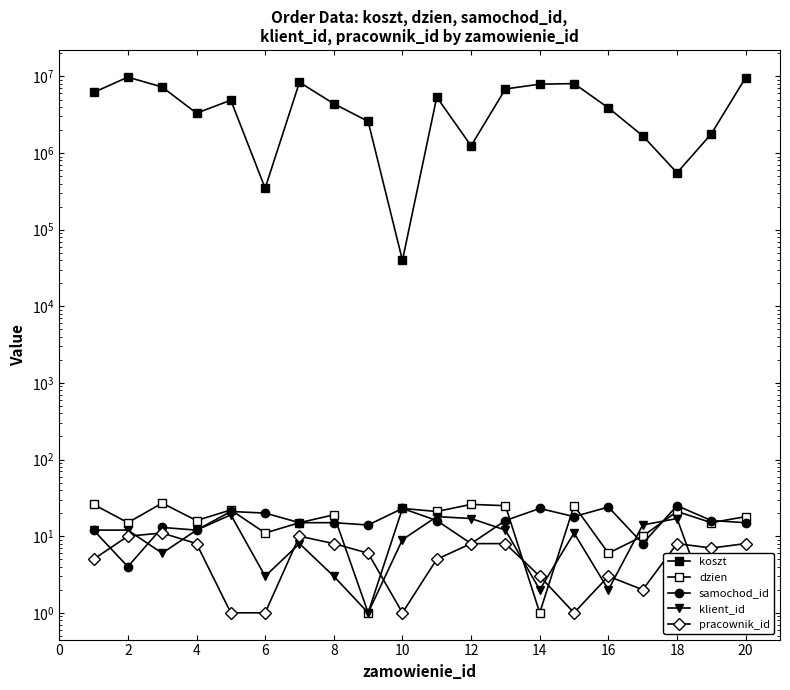

Which series ends up on top after the final intersection of pracownik_id and dzien?

dzien